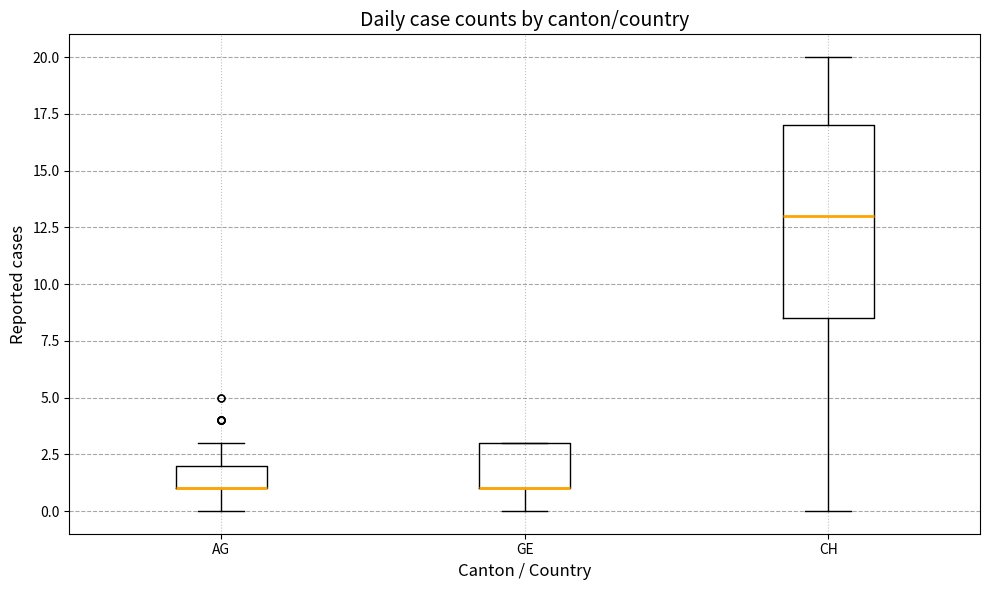

Reading left to right, read every box against the y-axis: the position of its median line, the range the box covers, and the ends of its whiskers. The values are not printed on the chart, so give them approximately, as read against the axis.

AG: median 1.0 (drawn on the box's lower edge), box 1.0 to 2.0, whiskers 0.0 to 3.0
GE: median 1.0 (drawn on the box's lower edge), box 1.0 to 3.0, whiskers 0.0 to 3.0
CH: median 13.0, box 8.5 to 17.0, whiskers 0.0 to 20.0